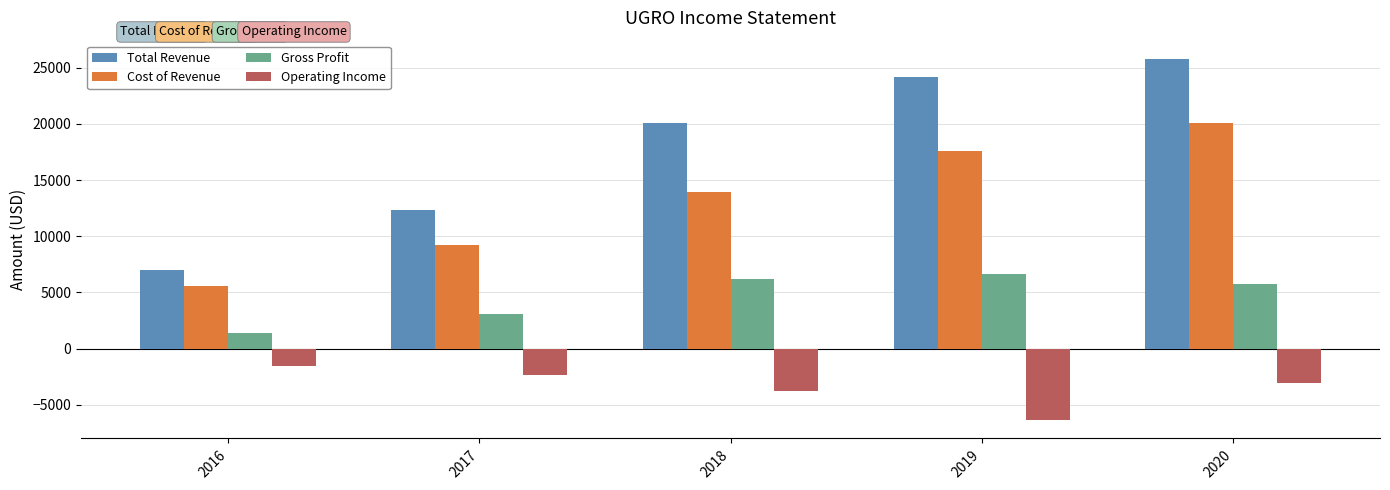

Which category has the highest value in the Total Revenue series?

2020